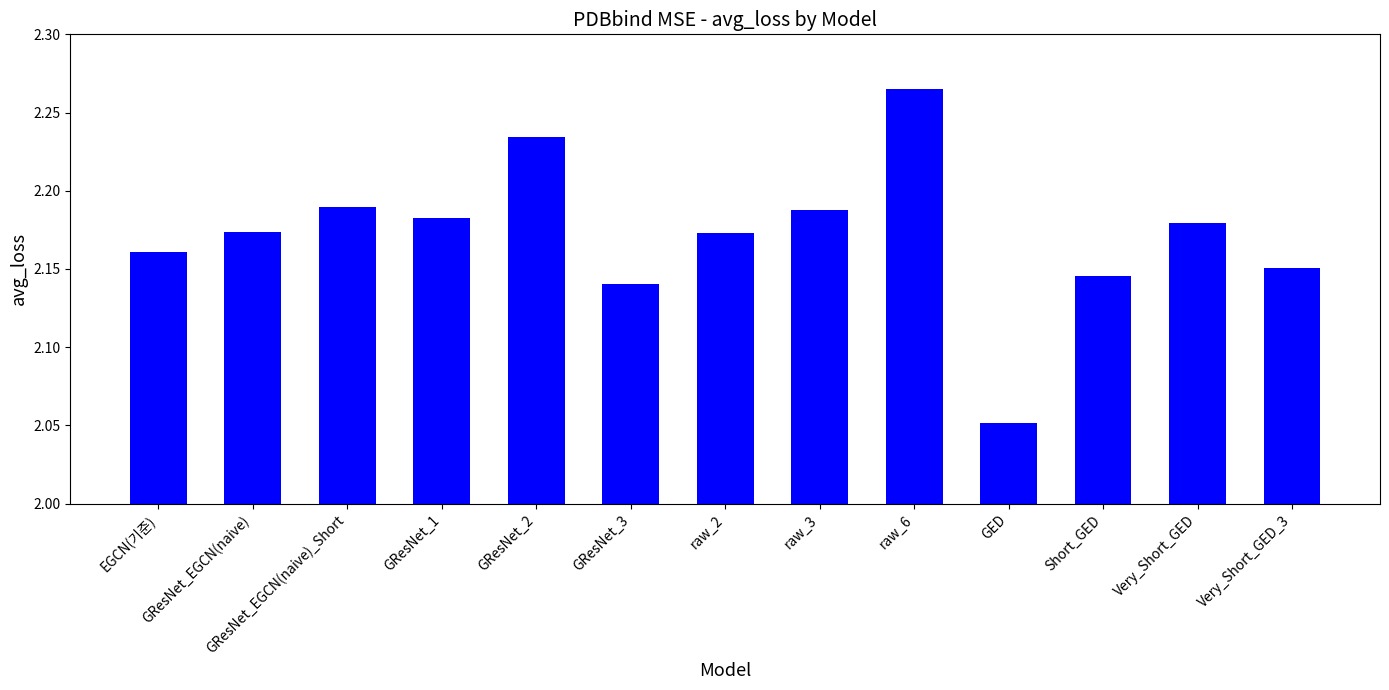

What is the label of the 7th bar from the right?

raw_2